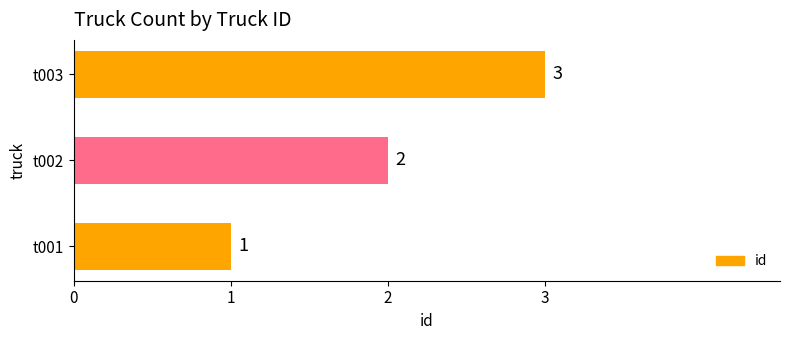

The chart shows a value of 0 at t001. True or false?

False